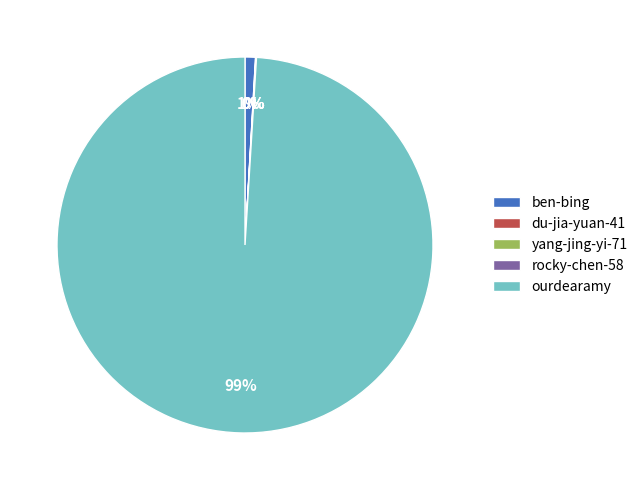

What is the largest slice in the pie chart?

ourdearamy